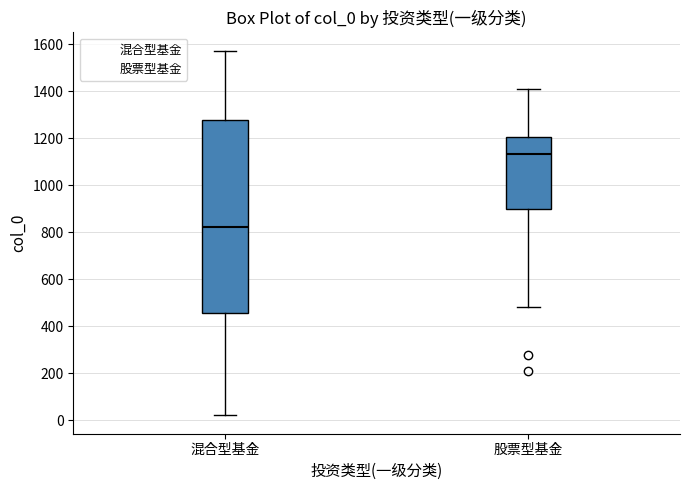

Reading left to right, transcribe this box plot: for each box, give where its median line is, the range the box spans, and where its two whiskers end, as read against the y-axis. The values are not printed on the chart, so give them approximately, as read against the axis.

混合型基金: median 820, box 460 to 1280, whiskers 20 to 1580
股票型基金: median 1140, box 900 to 1200, whiskers 480 to 1420